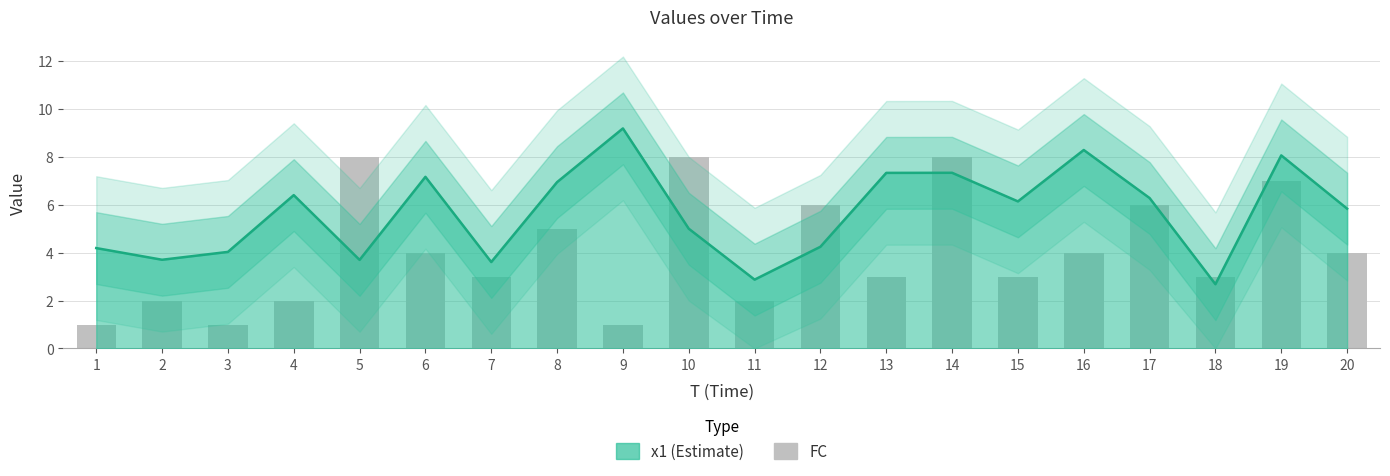

Reading left to right, what are all the values shown in this chart?

1=1	2=2	3=1	4=2	5=8	6=4	7=3	8=5	9=1	10=8	11=2	12=6	13=3	14=8	15=3	16=4	17=6	18=3	19=7	20=4